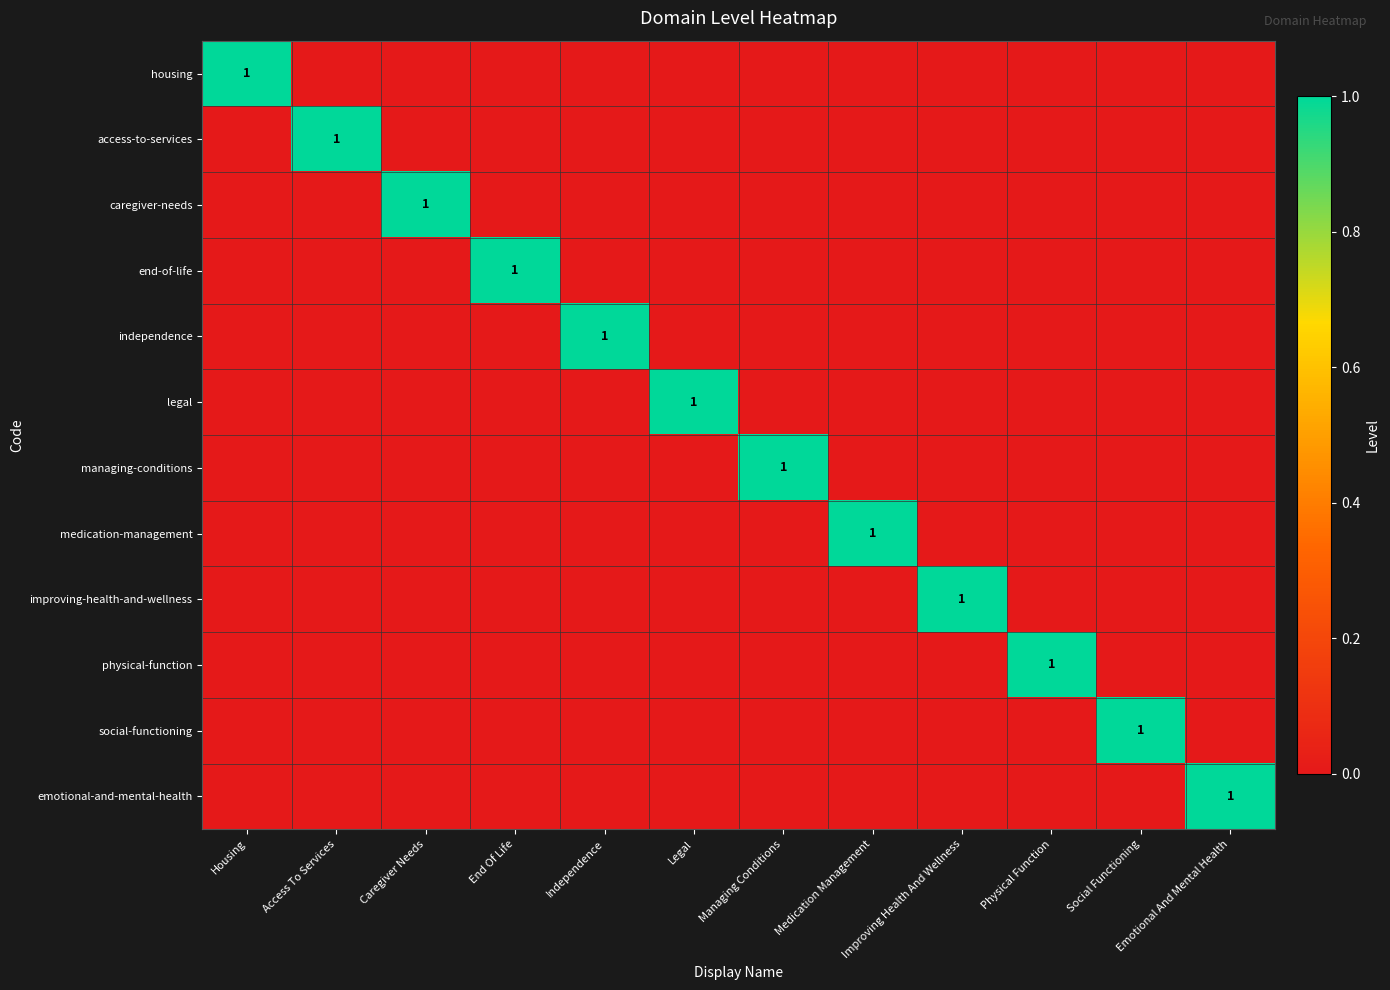

True or false: managing-conditions has a value of -1 at End Of Life.

False